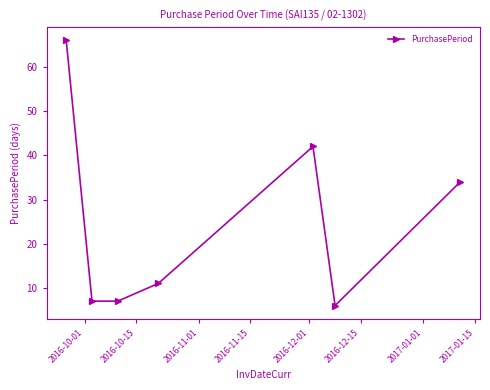

What is the difference between the second highest and minimum values?

36